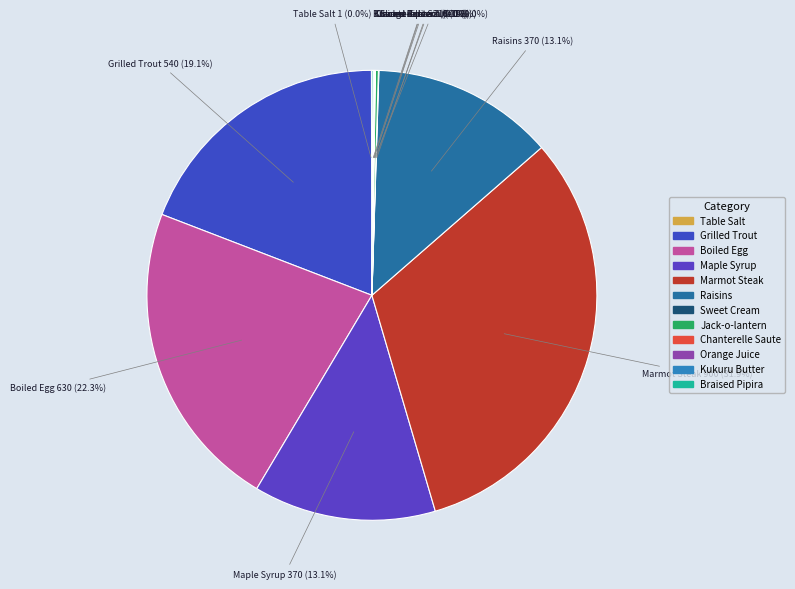

How much of the chart is everything except Raisins?

86.9%